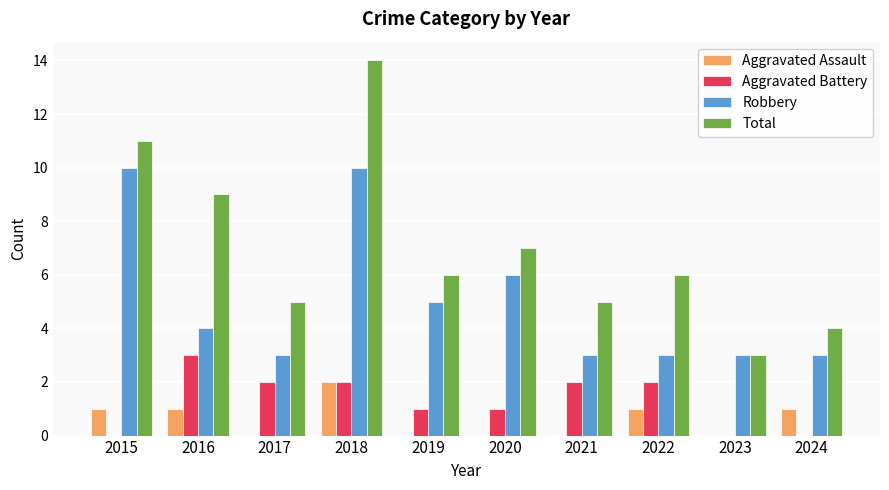

True or false: Robbery has a value of 7 at 2019.

False